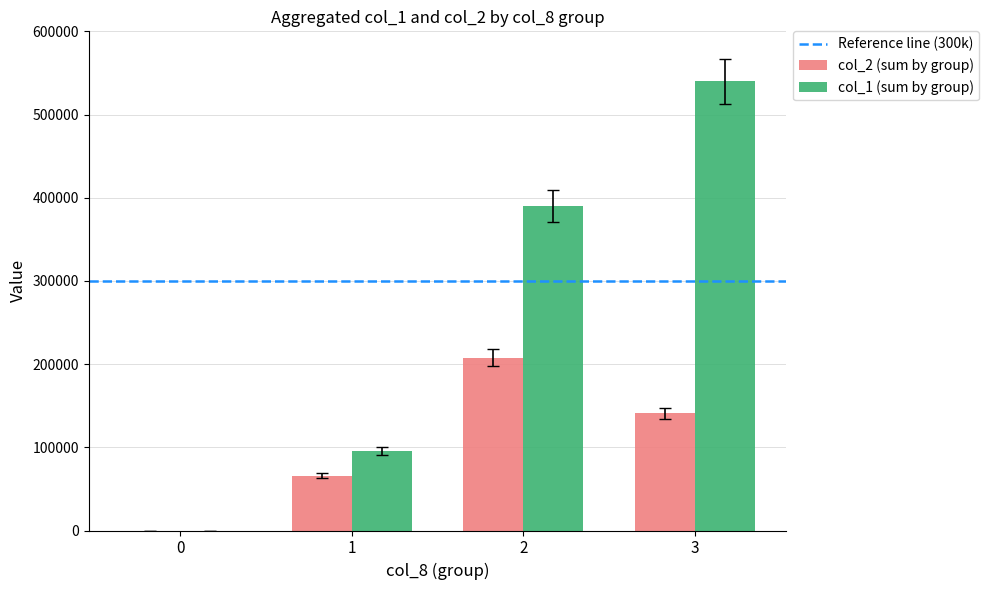

Which series has the largest total across all categories?

col_1 (sum by group)